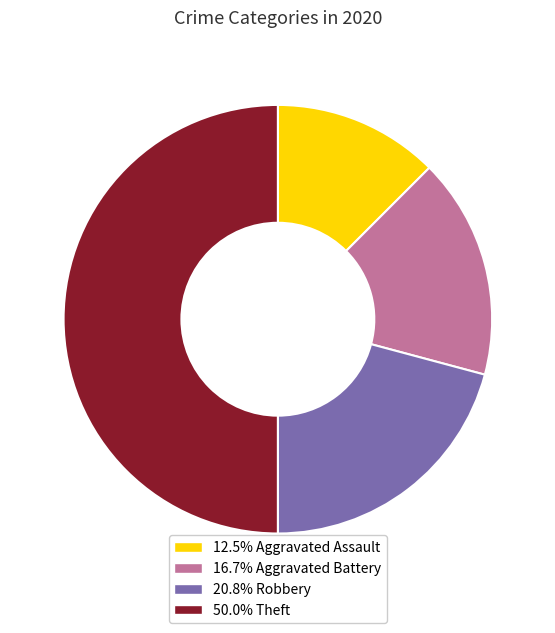

Do 50.0% Theft and 20.8% Robbery together represent more than half of the pie?

Yes